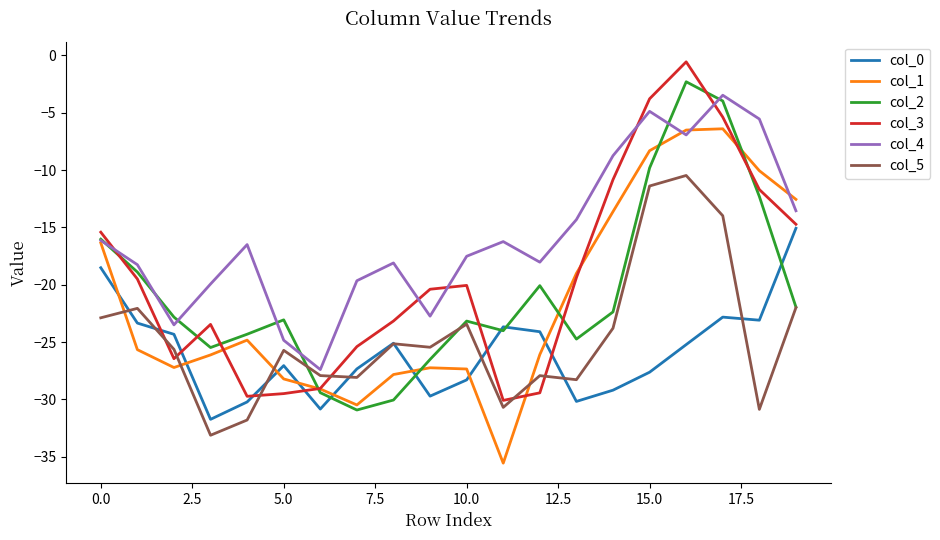

Which series has the largest range (max minus min)?

col_3